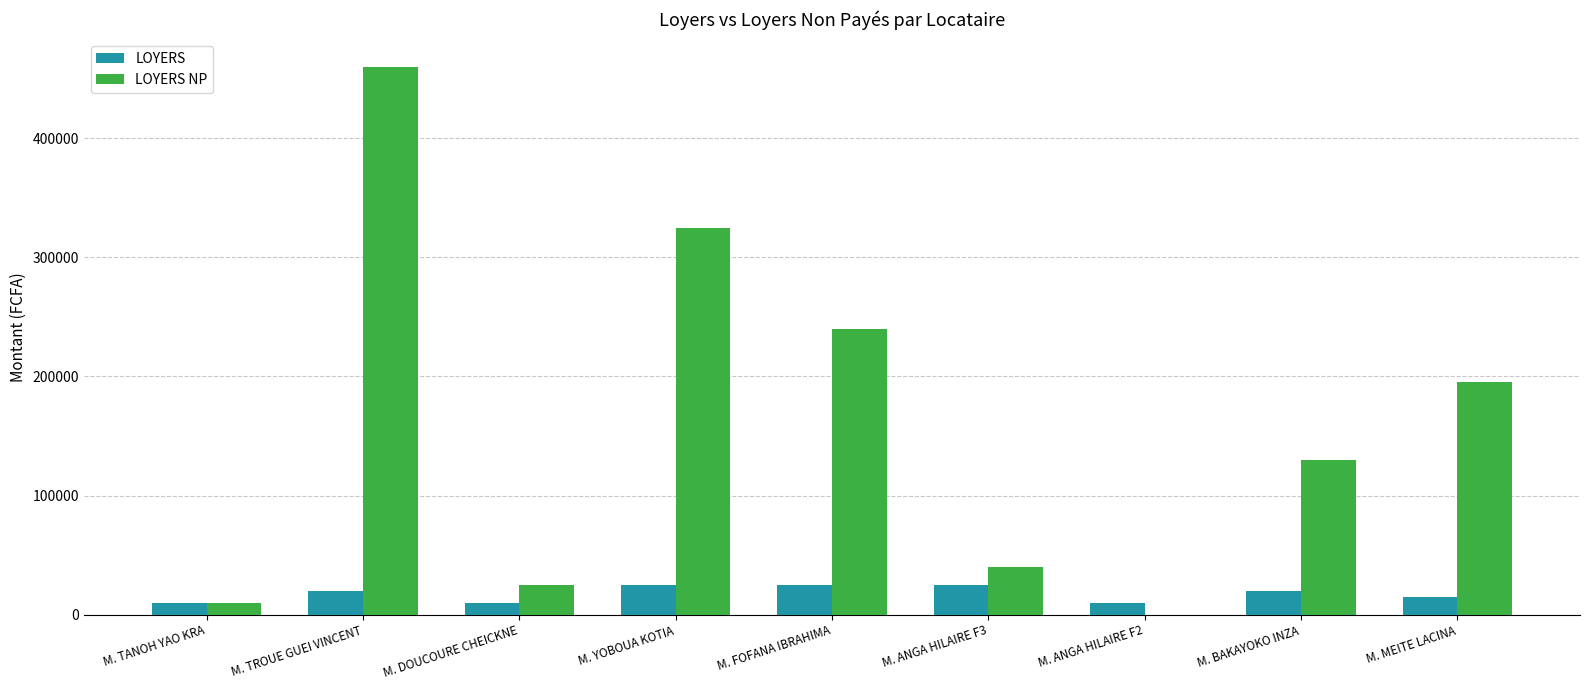

What is the average value of the LOYERS NP series?

158333